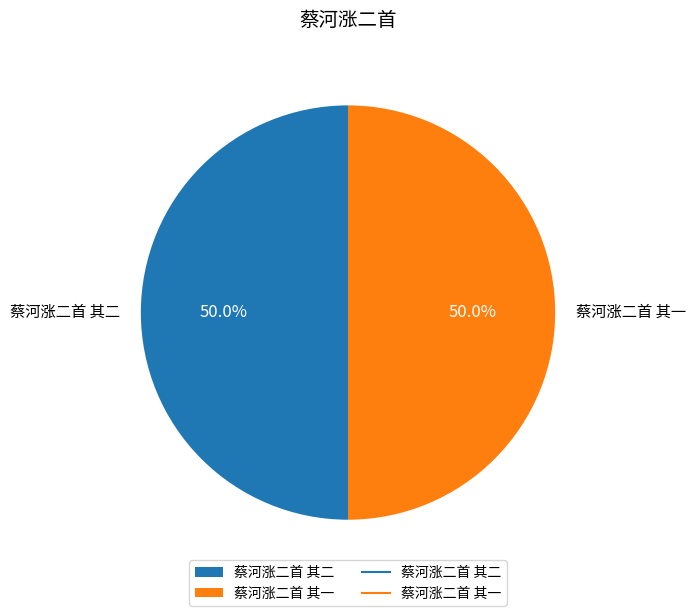

Combined, what portion of the pie is 蔡河涨二首 其一 and 蔡河涨二首 其二?

100.0%